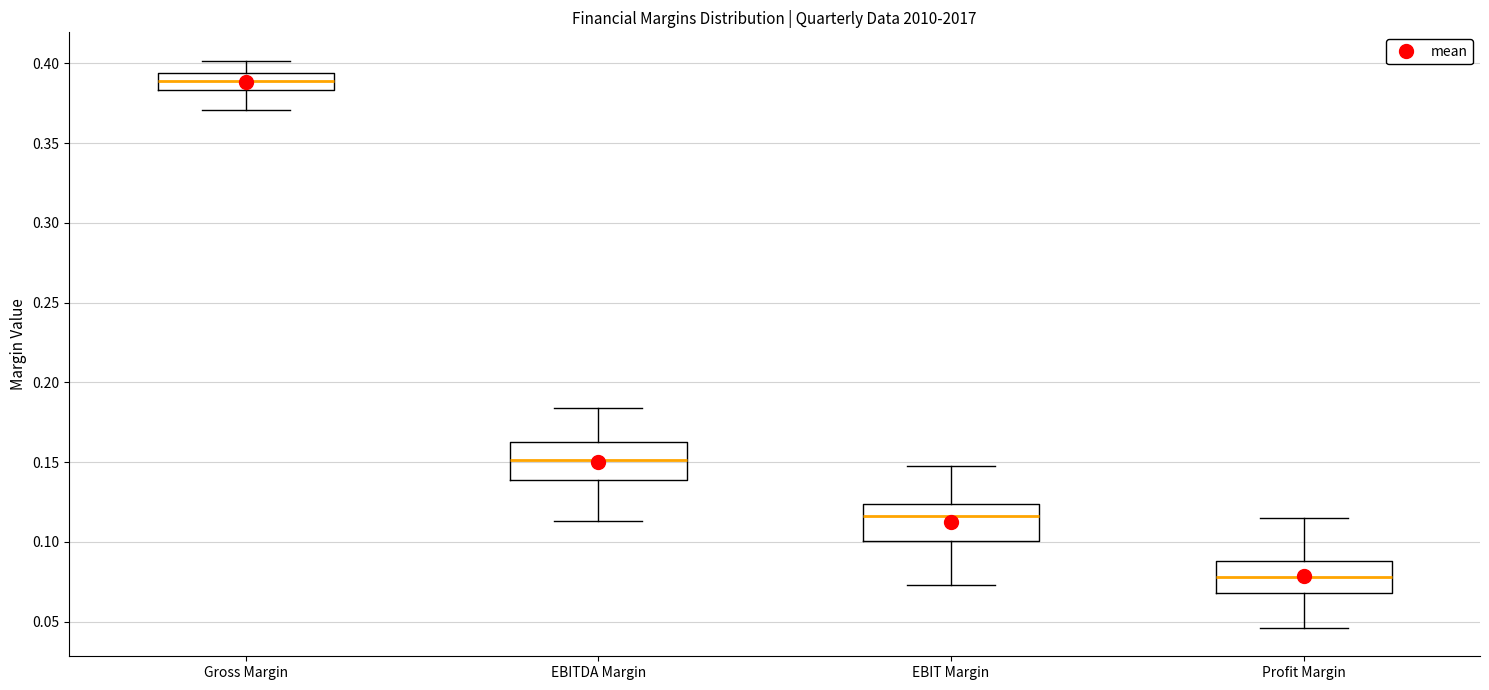

Which box has the highest median line?

Gross Margin